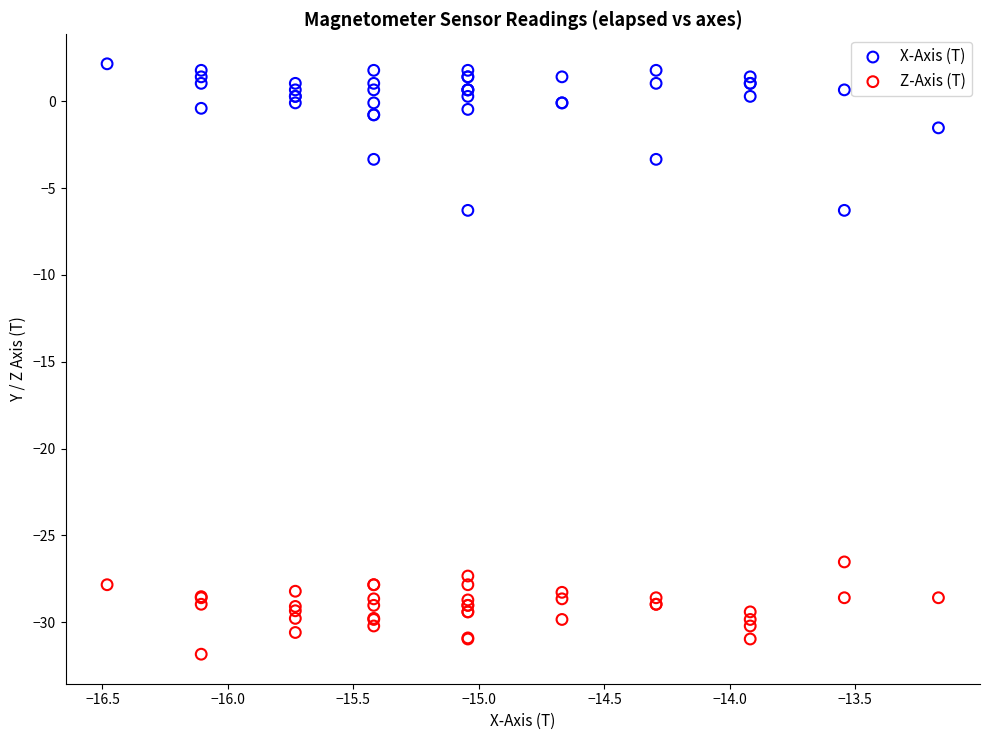

What is the X range (max minus min) for the scatter plot?

3.3